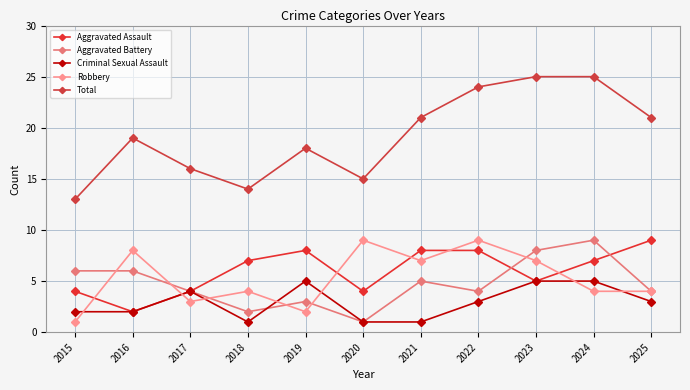

Reading left to right, extract all data points from this chart.

Aggravated Assault: 4	2	4	7	8	4	8	8	5	7	9
Aggravated Battery: 6	6	4	2	3	1	5	4	8	9	4
Criminal Sexual Assault: 2	2	4	1	5	1	1	3	5	5	3
Robbery: 1	8	3	4	2	9	7	9	7	4	4
Total: 13	19	16	14	18	15	21	24	25	25	21